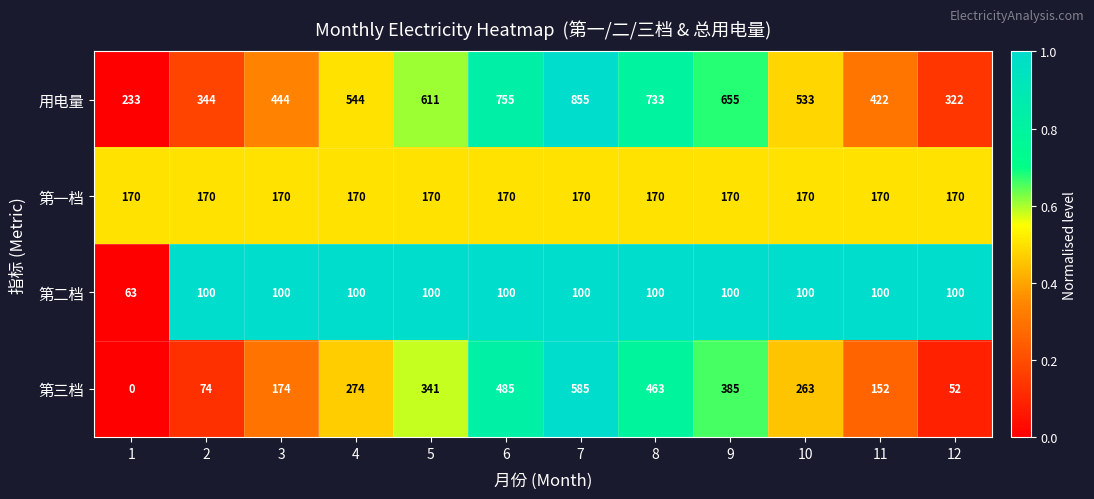

What is the average value of the 第二档 series?

97